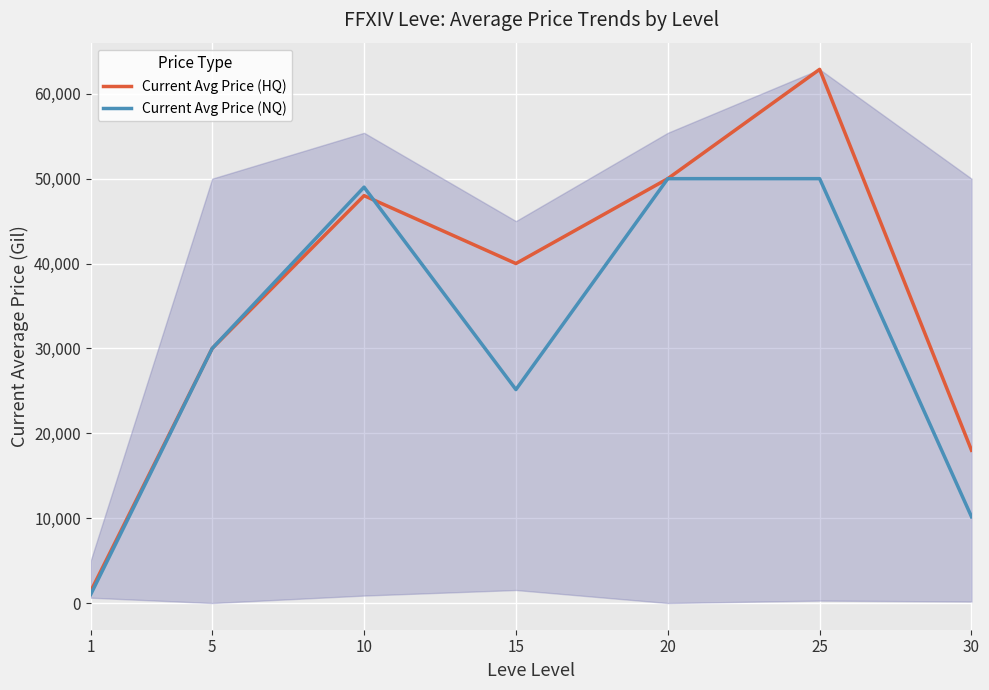

The value of Current Avg Price (NQ) at 15 is 5239.1. True or false?

False